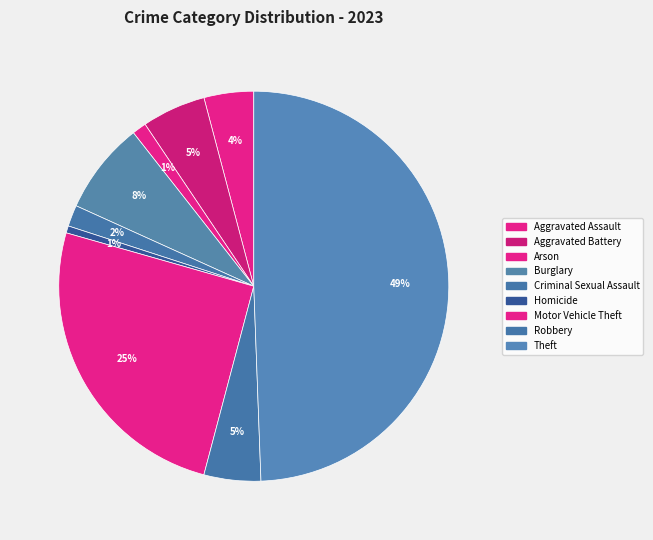

Rank the categories by value from highest to lowest.

Theft, Motor Vehicle Theft, Burglary, Aggravated Battery, Robbery, Aggravated Assault, Criminal Sexual Assault, Arson, Homicide